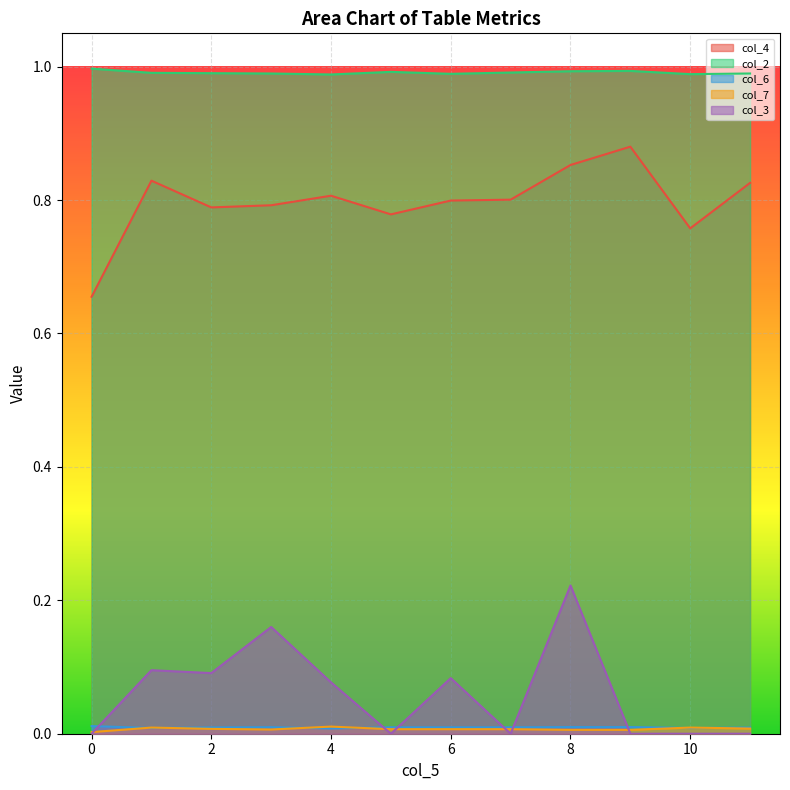

The value of col_7 at 2 is 0.0. True or false?

True